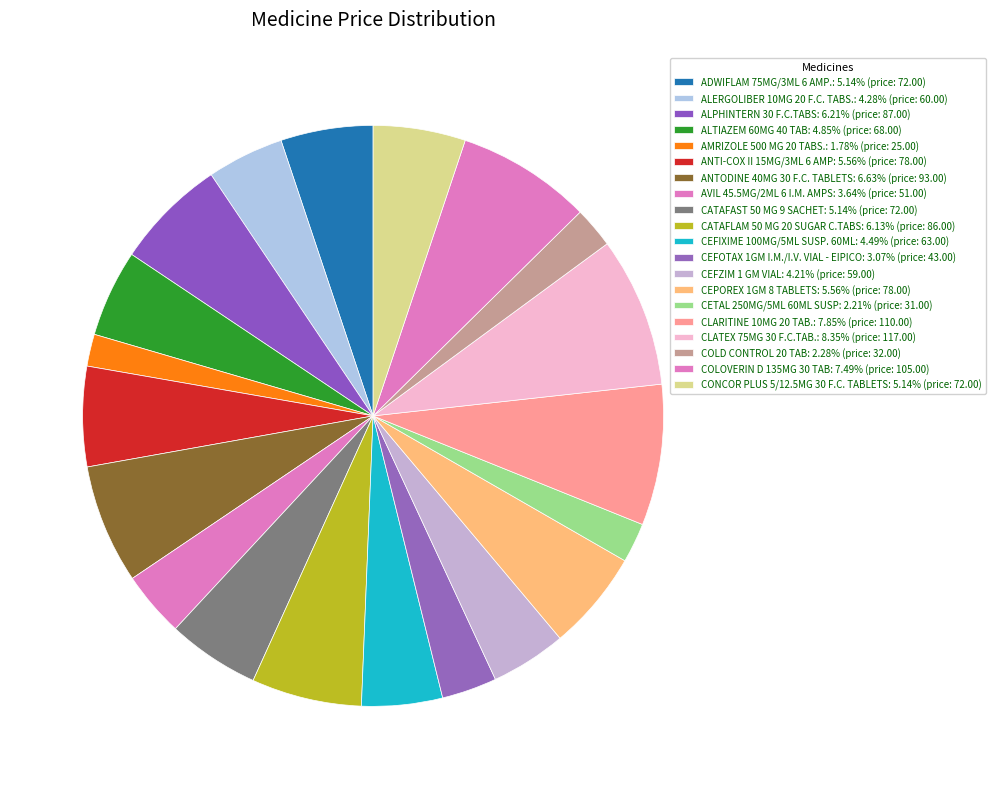

Count the number of slices in the pie.

20